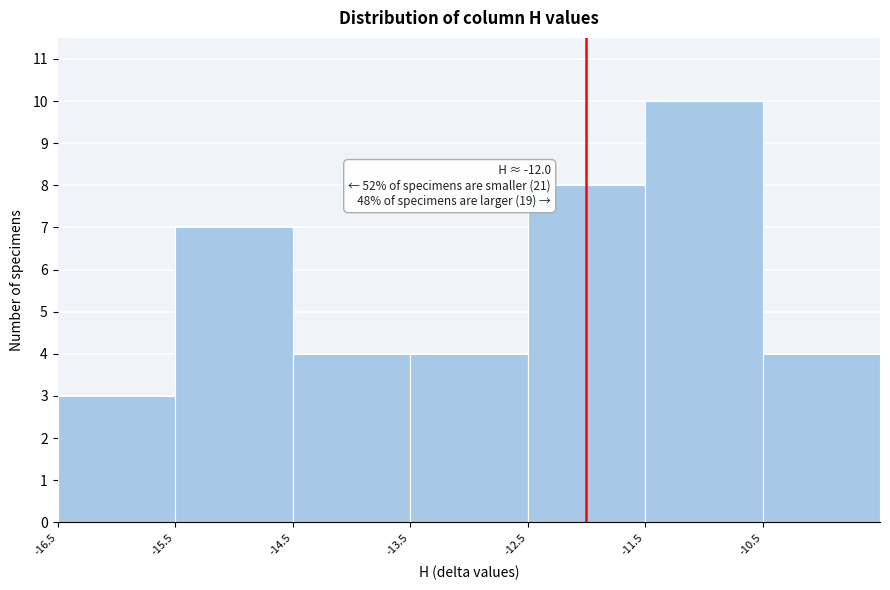

Which range on the x-axis has the tallest bar?

-11.5 to -10.5